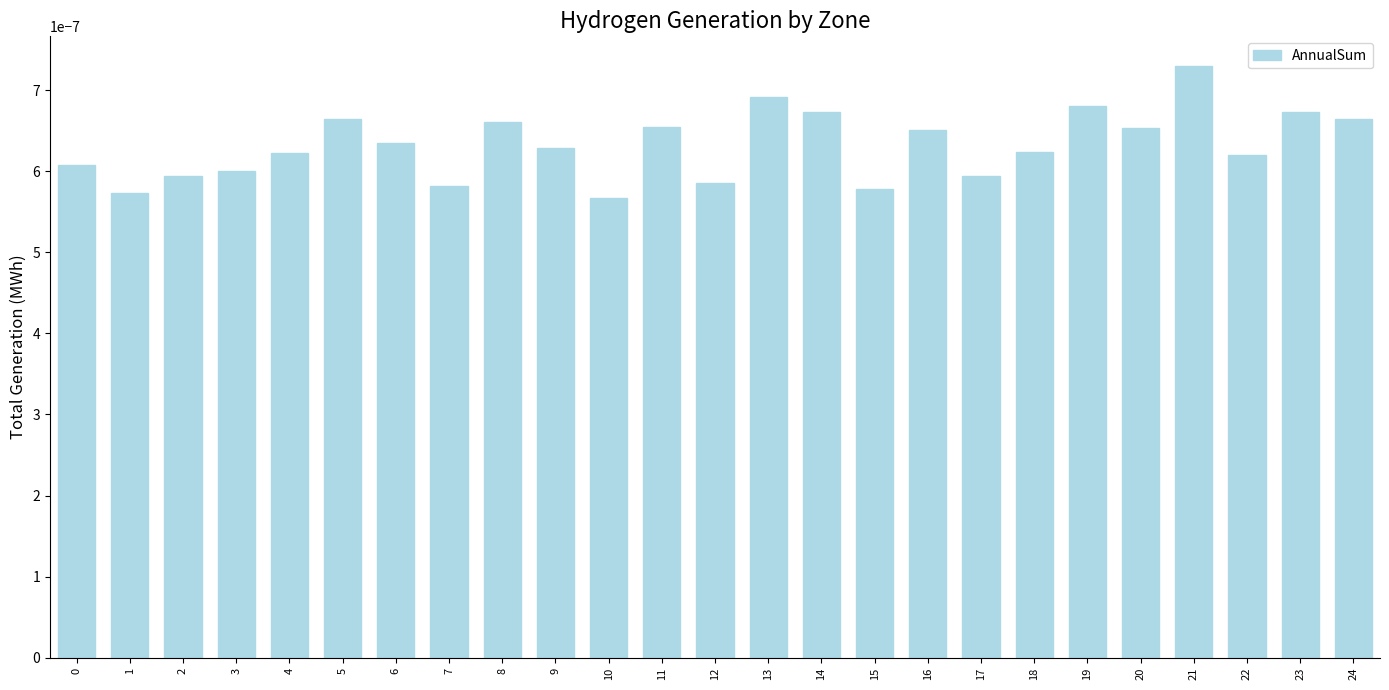

Which label corresponds to the largest value in the chart?

21